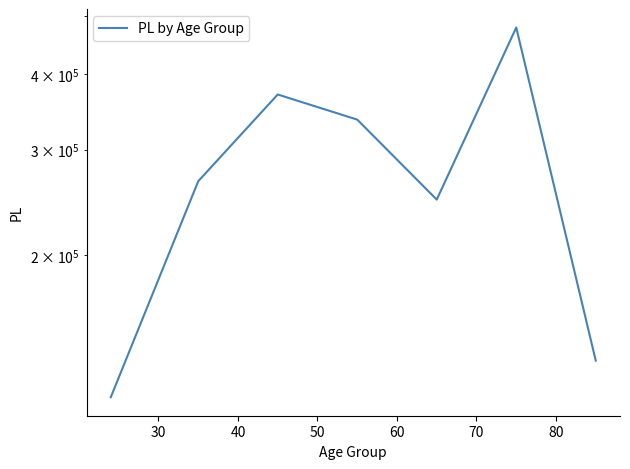

What value does the data have at 50?

336420.2